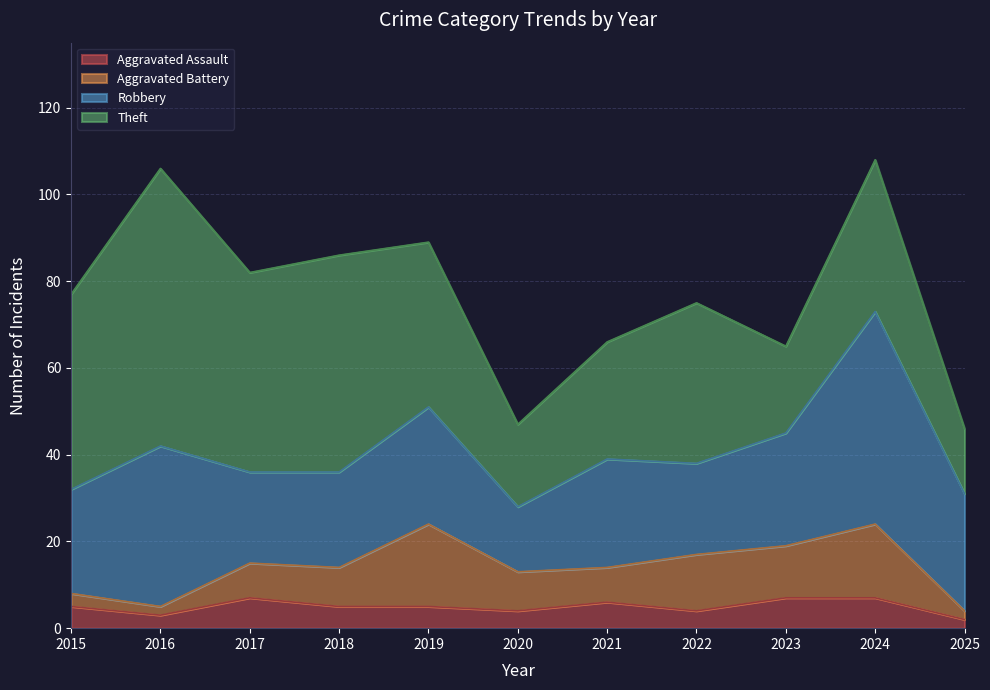

List the series in order of their peak value, highest first.

Theft, Robbery, Aggravated Battery, Aggravated Assault